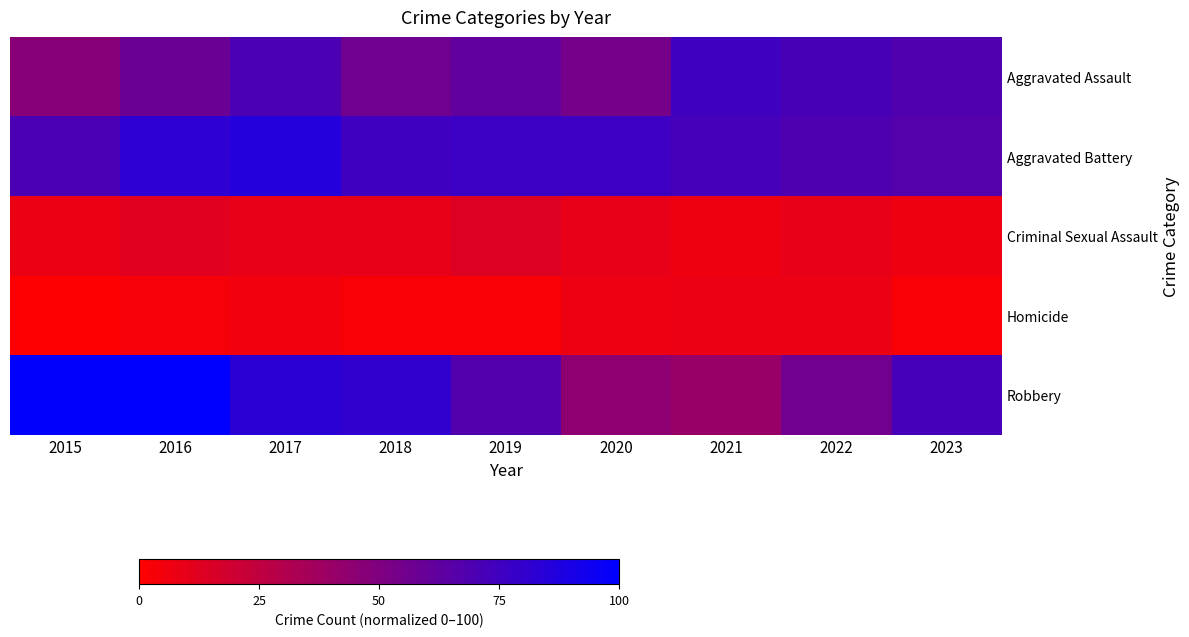

What is the total value across all series at 2022?

213.8